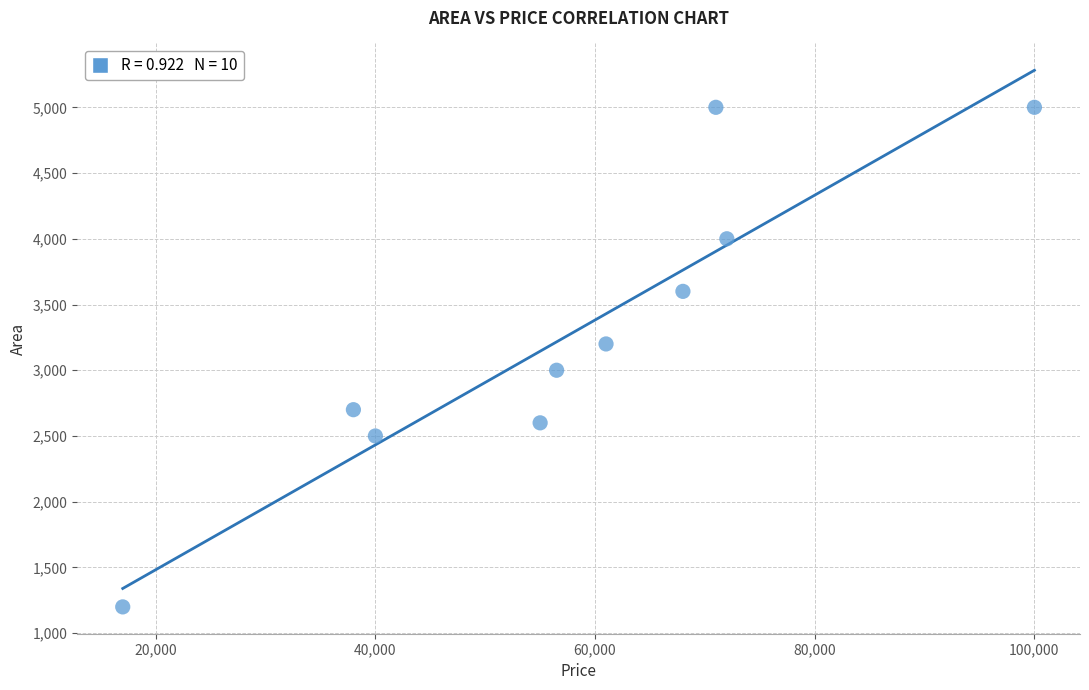

What is the range of Y values (max minus min)?

3800